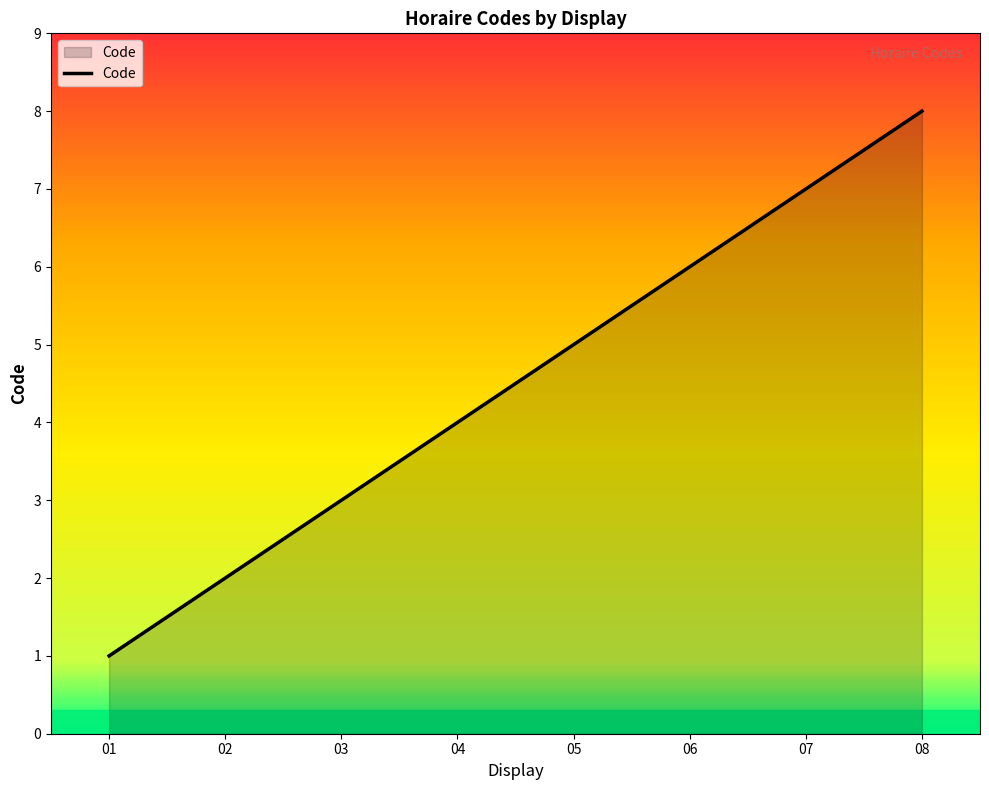

What is the change in value from 05 to 08?

+3